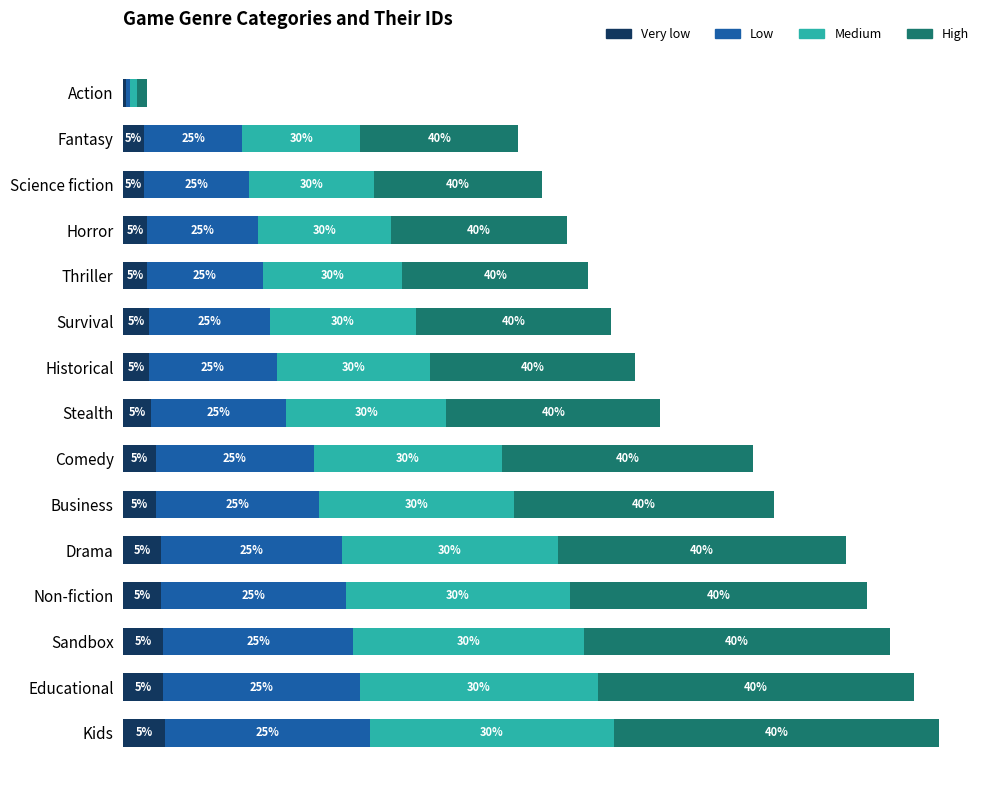

What are all the series names shown in the legend?

Very low, Low, Medium, High